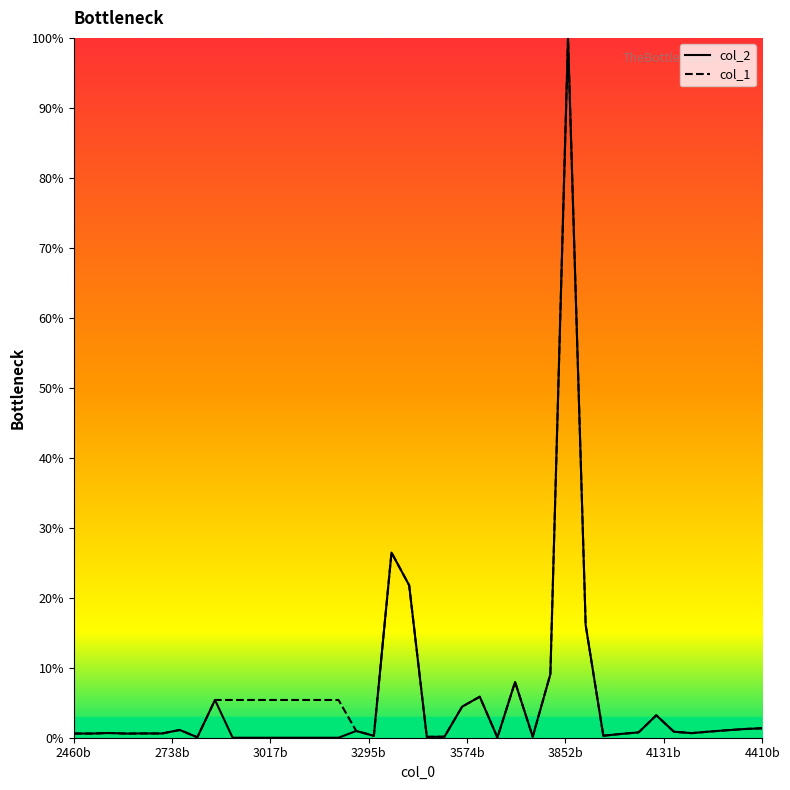

What is the maximum value shown in the chart?

100.0